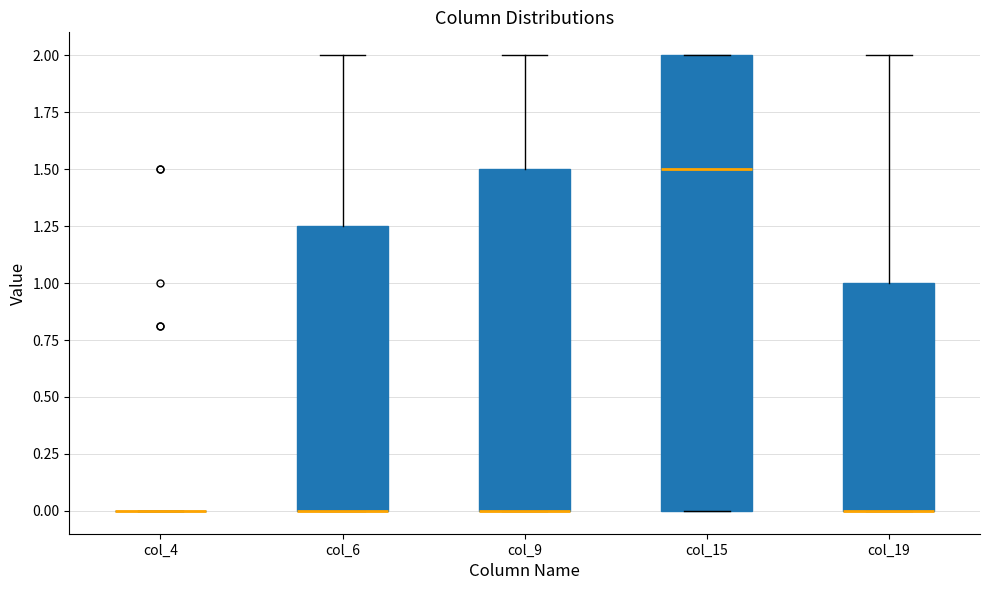

Where is the lower edge of the box for col_19 on the y-axis? The values are not printed on the chart, so give them approximately, as read against the axis.

0.00